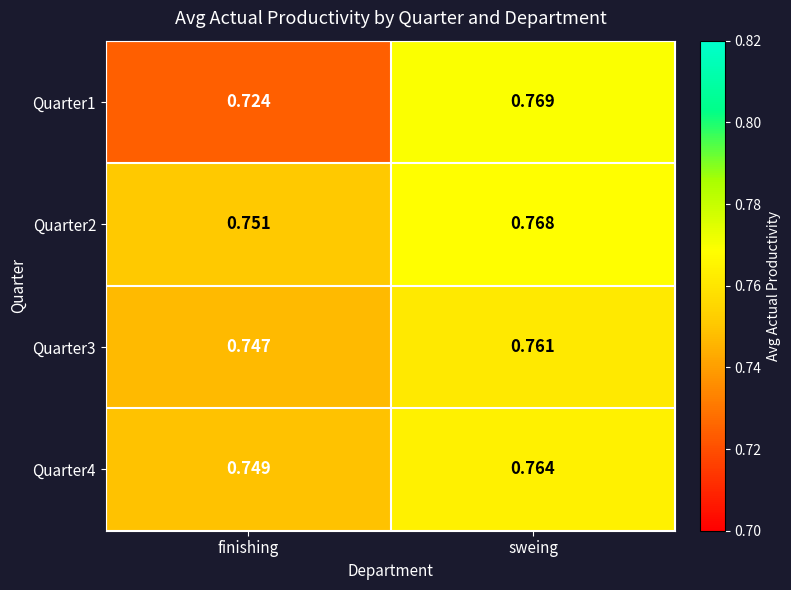

At which label does Quarter1 reach its minimum?

finishing